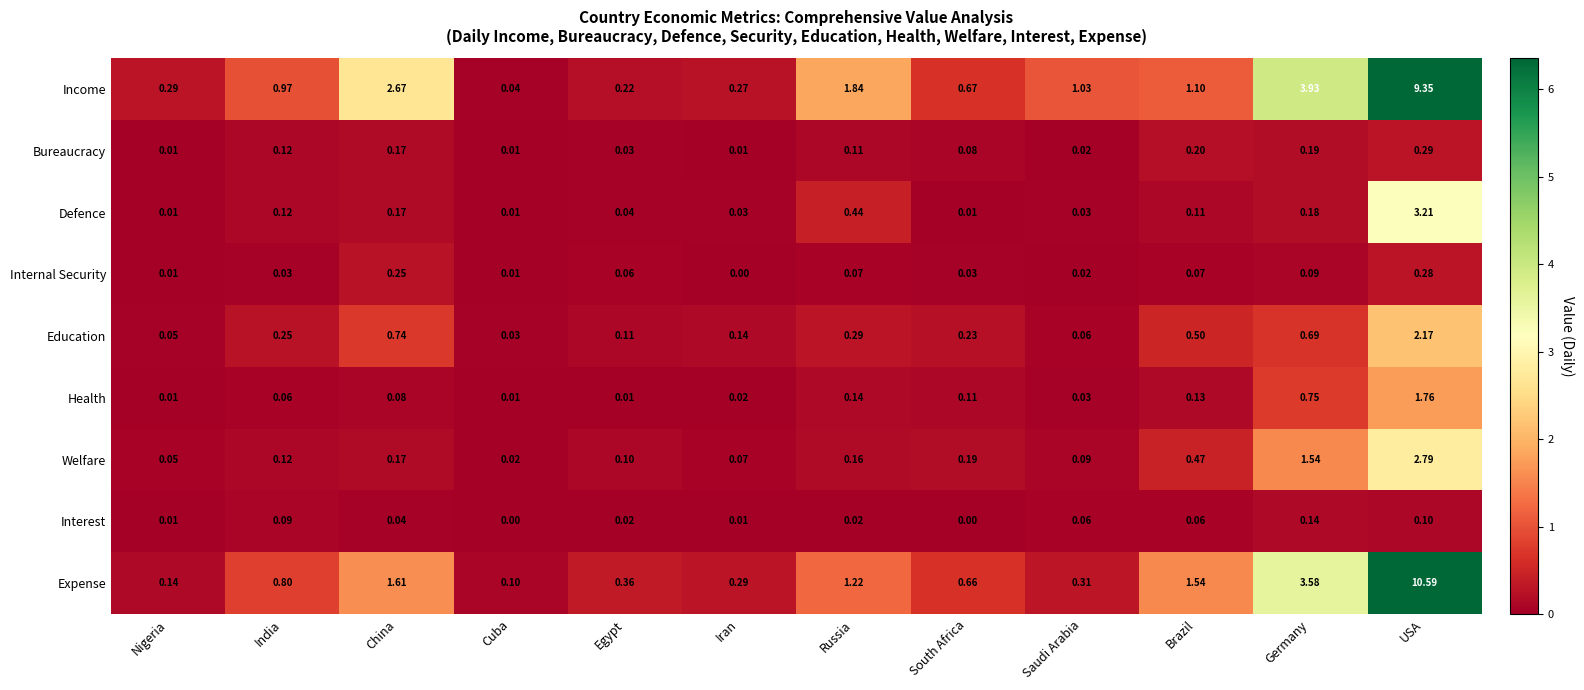

At which category is the sum across all series the highest?

USA